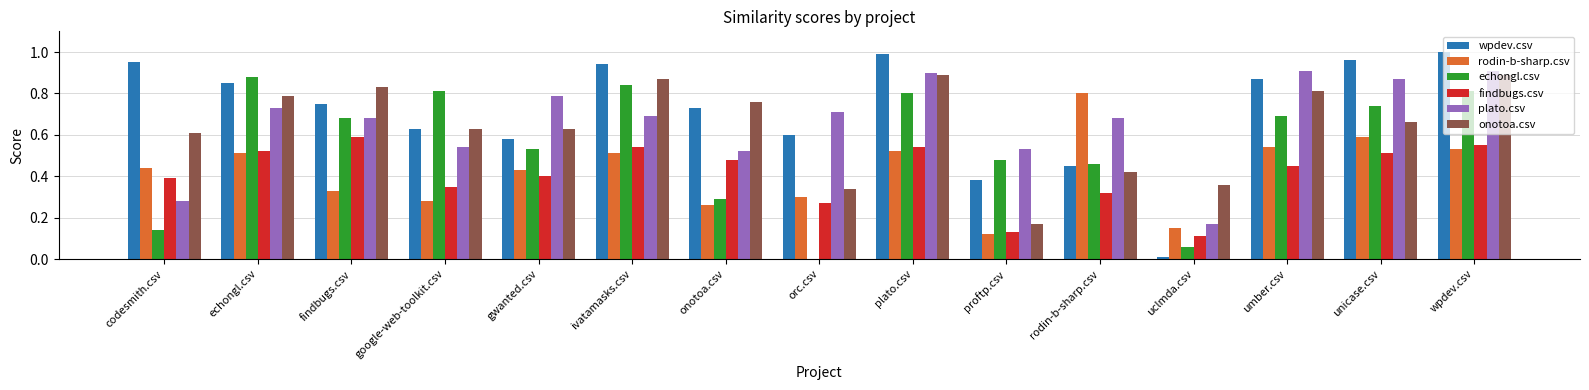

True or false: plato.csv has a value of 0.7 at ivatamasks.csv.

True